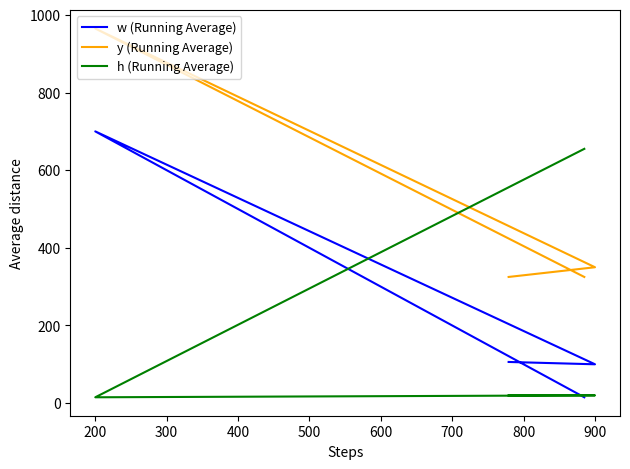

What is the sum of all h (Running Average) values?

710